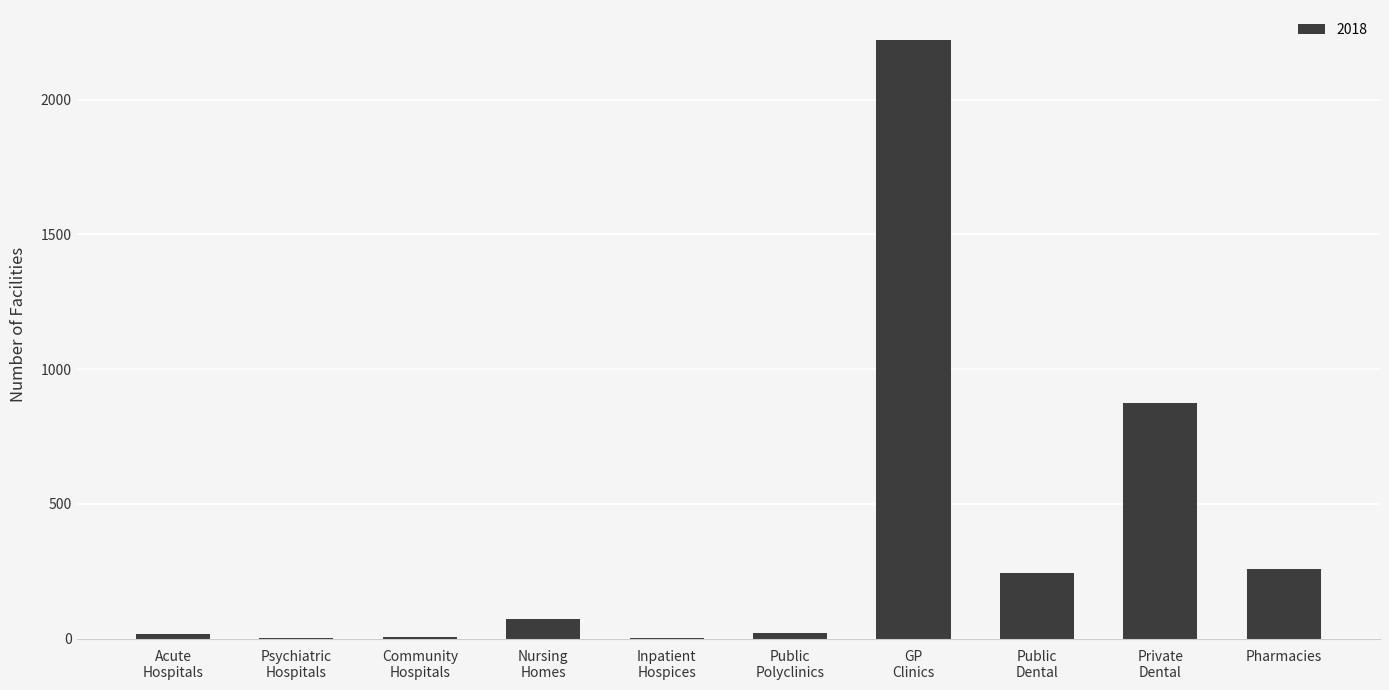

What is the greatest value displayed?

2222